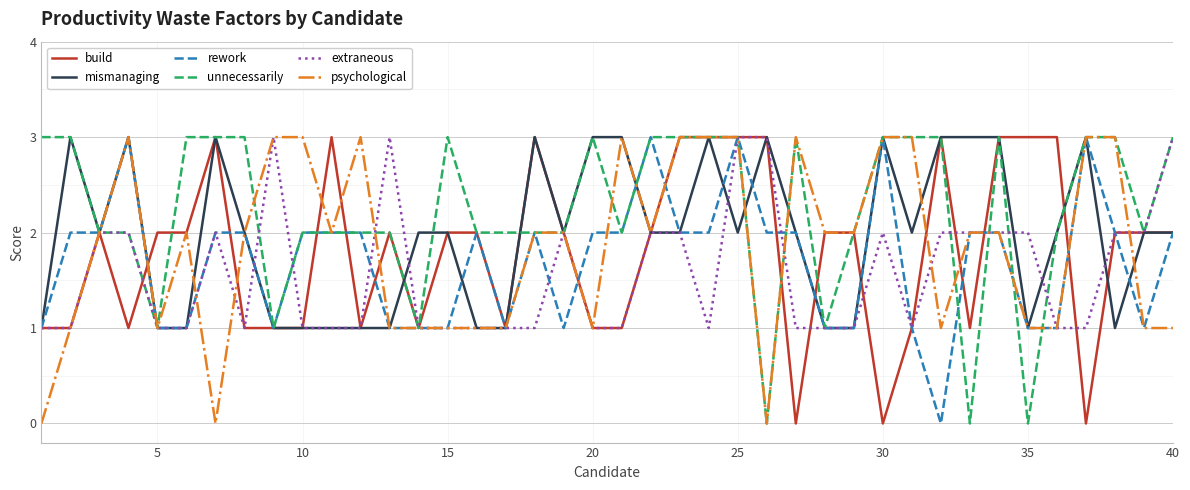

What is the highest value of the psychological series?

3